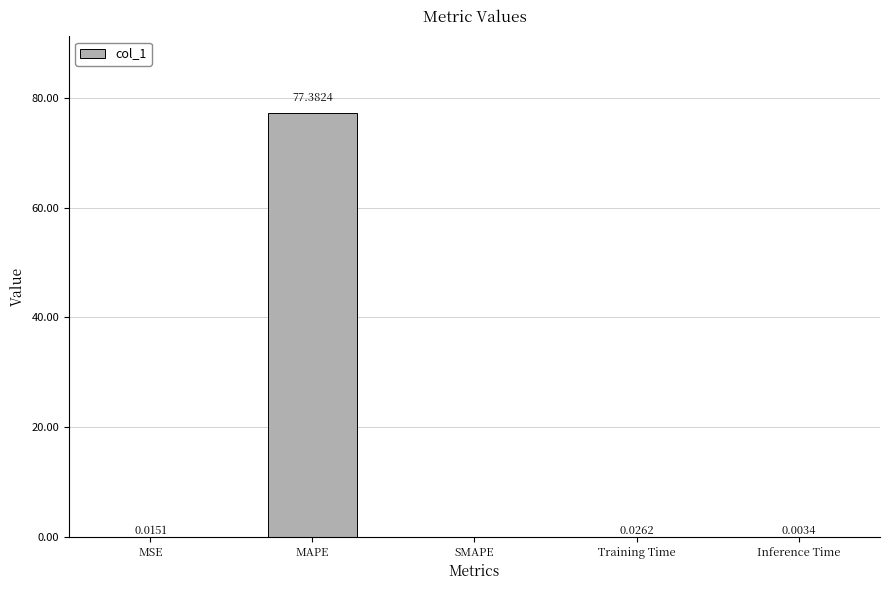

At which category does the chart reach its peak across all series?

MAPE